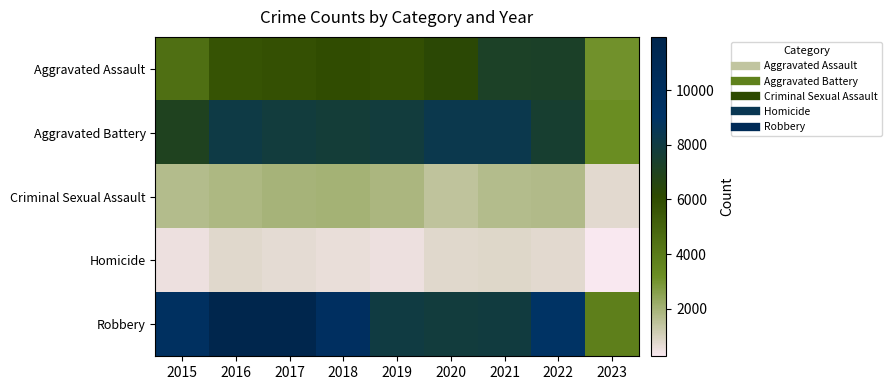

Reading left to right, transcribe all the data shown in this chart.

Aggravated Assault: 2015=4480	2016=5712	2017=5793	2018=6001	2019=5841	2020=6263	2021=7243	2022=7277	2023=3069
Aggravated Battery: 2015=7018	2016=8085	2017=7845	2018=7734	2019=7857	2020=8319	2021=8346	2022=7487	2023=3202
Criminal Sexual Assault: 2015=1676	2016=1824	2017=1951	2018=1990	2019=1886	2020=1461	2021=1695	2022=1758	2023=713
Homicide: 2015=496	2016=786	2017=672	2018=589	2019=498	2020=787	2021=804	2022=717	2023=252
Robbery: 2015=9638	2016=11960	2017=11880	2018=9680	2019=7994	2020=7855	2021=7917	2022=8965	2023=3804